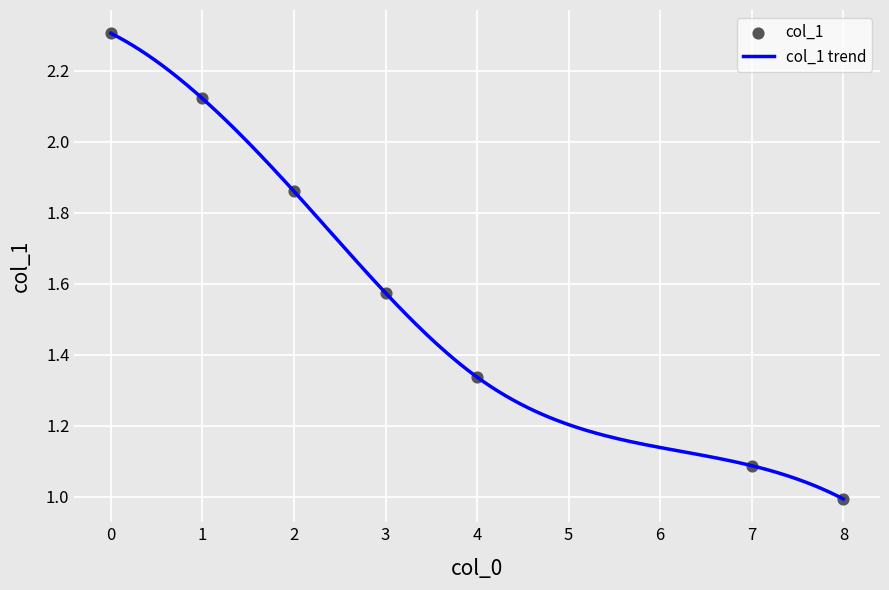

Approximately how many times larger is the value at 0 compared to 7?

2.1